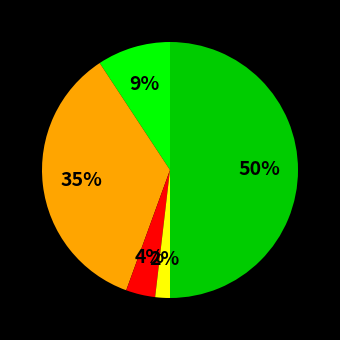

To the nearest percent, what is the difference between the largest and smallest slice percentages?

48%